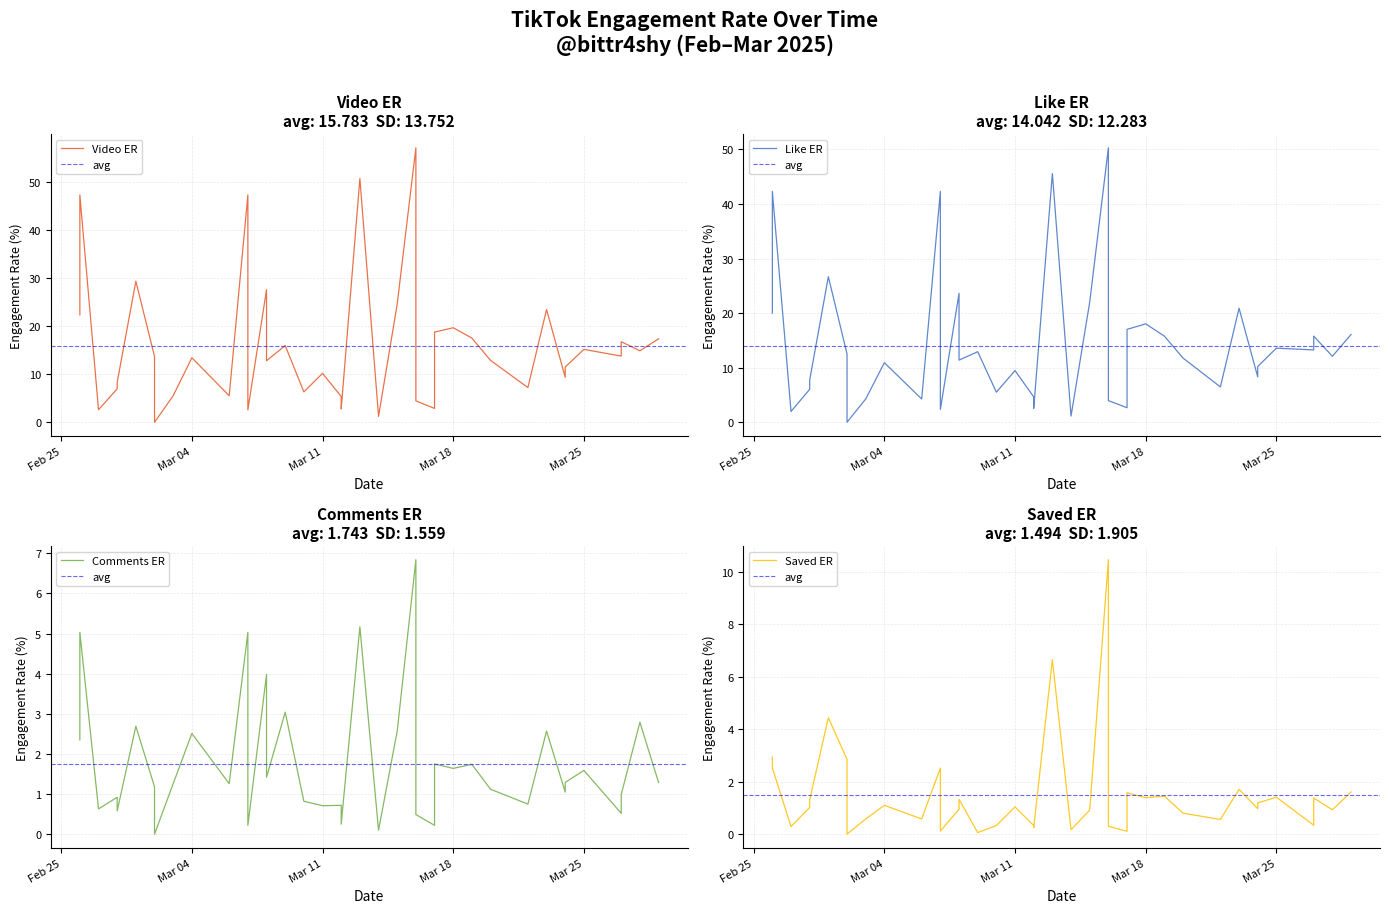

Rank the categories by like_ER value from highest to lowest.

2025-03-16, 2025-03-13, 2025-02-26, 2025-03-07, 2025-03-01, 2025-03-08, 2025-03-15, 2025-03-23, 2025-02-26, 2025-03-18, 2025-03-17, 2025-03-29, 2025-03-19, 2025-03-27, 2025-03-25, 2025-03-27, 2025-03-09, 2025-03-02, 2025-03-28, 2025-03-20, 2025-03-08, 2025-03-04, 2025-03-24, 2025-03-11, 2025-03-24, 2025-02-28, 2025-03-22, 2025-02-28, 2025-03-10, 2025-03-16, 2025-03-12, 2025-03-03, 2025-03-06, 2025-03-16, 2025-03-17, 2025-03-12, 2025-03-07, 2025-02-27, 2025-03-14, 2025-03-02